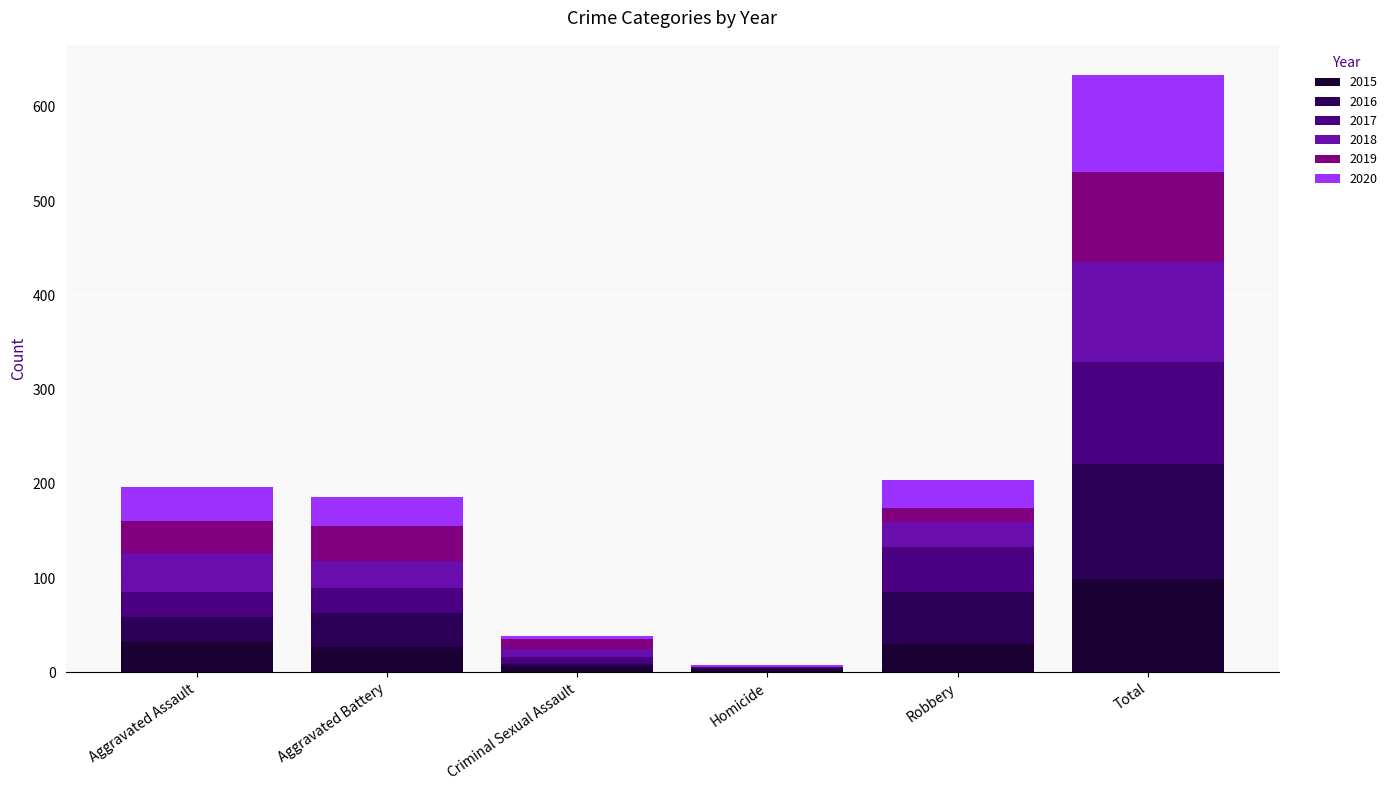

At which category is the sum across all series the highest?

Total